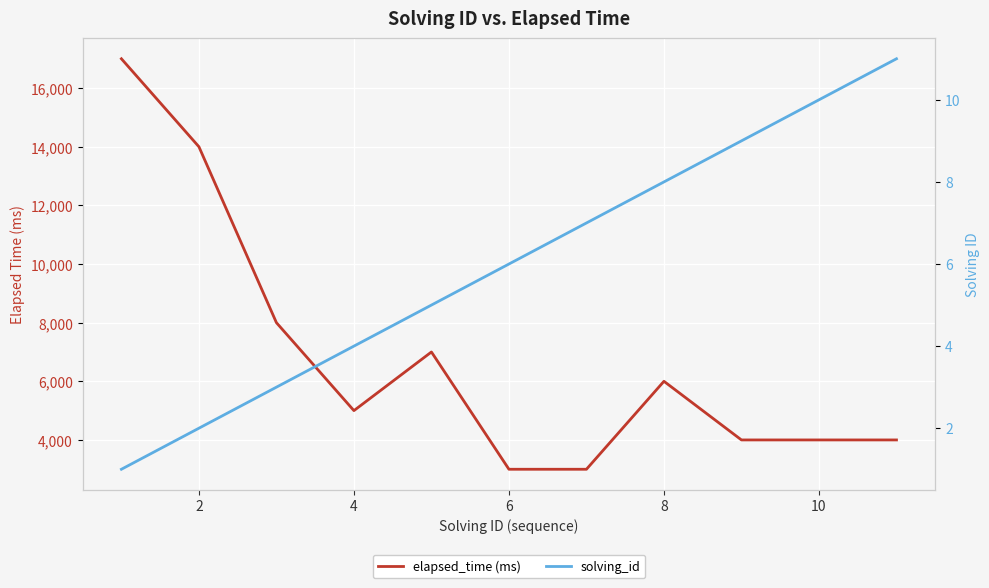

What is the maximum value for elapsed_time (ms)?

17000